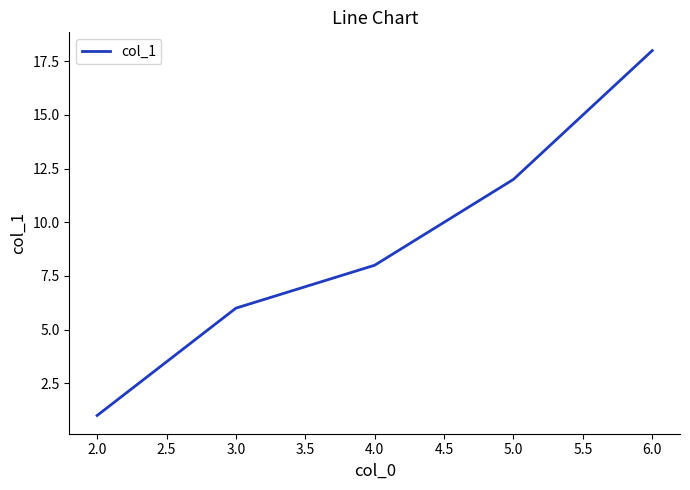

At which label is the value closest to 9?

4.0